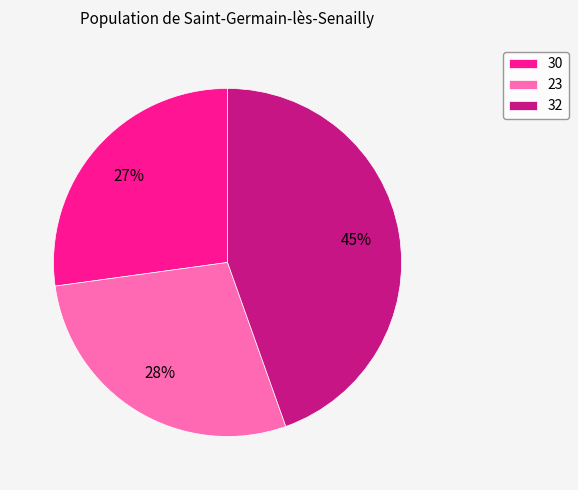

Between 32 and 23, which is larger?

32